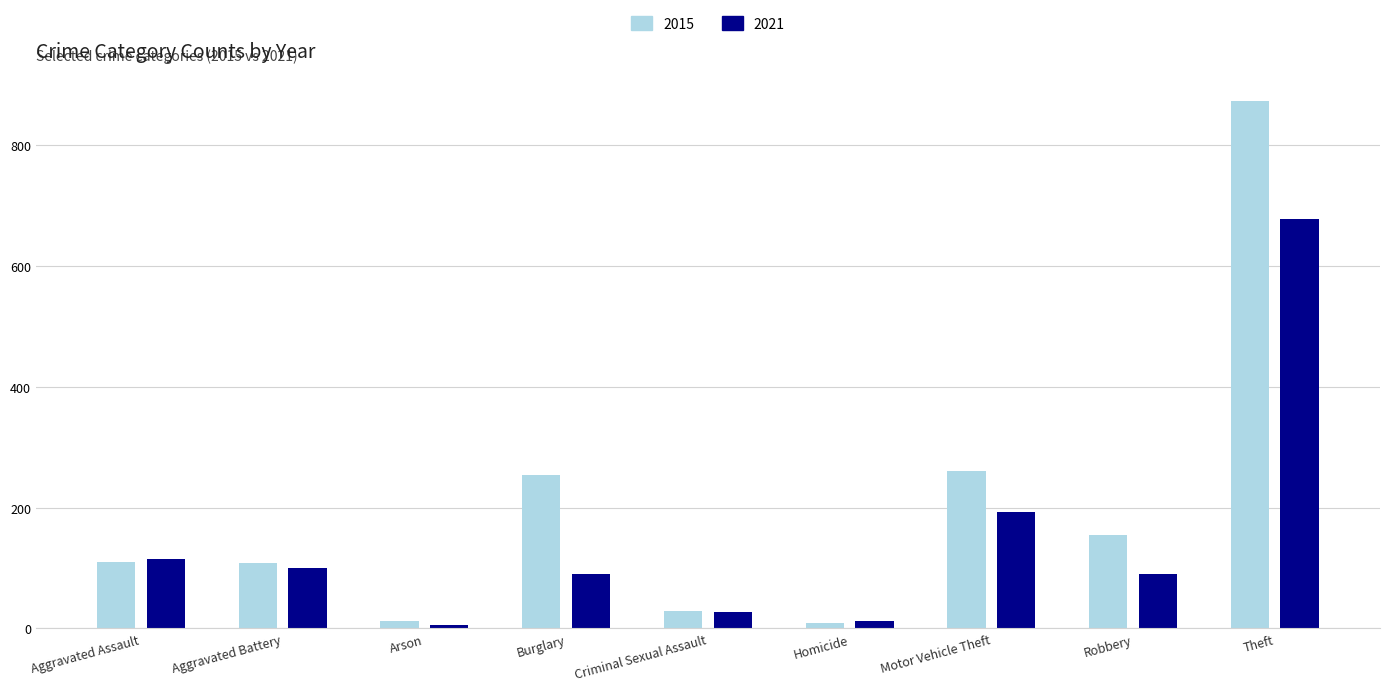

What is the total value across all series at Homicide?

22